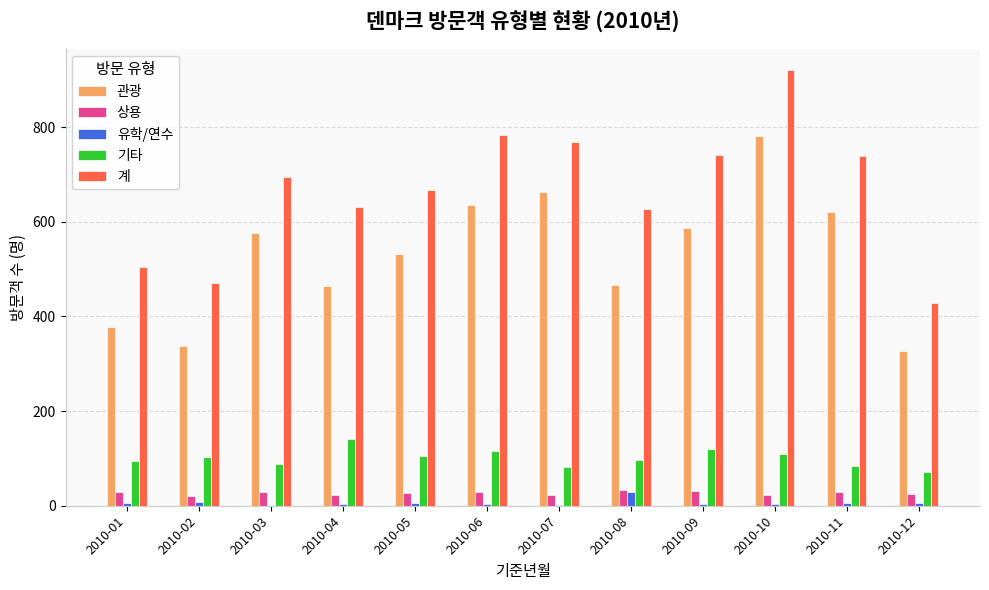

What is the difference between the 관광 values at 2010-04 and 2010-01?

87